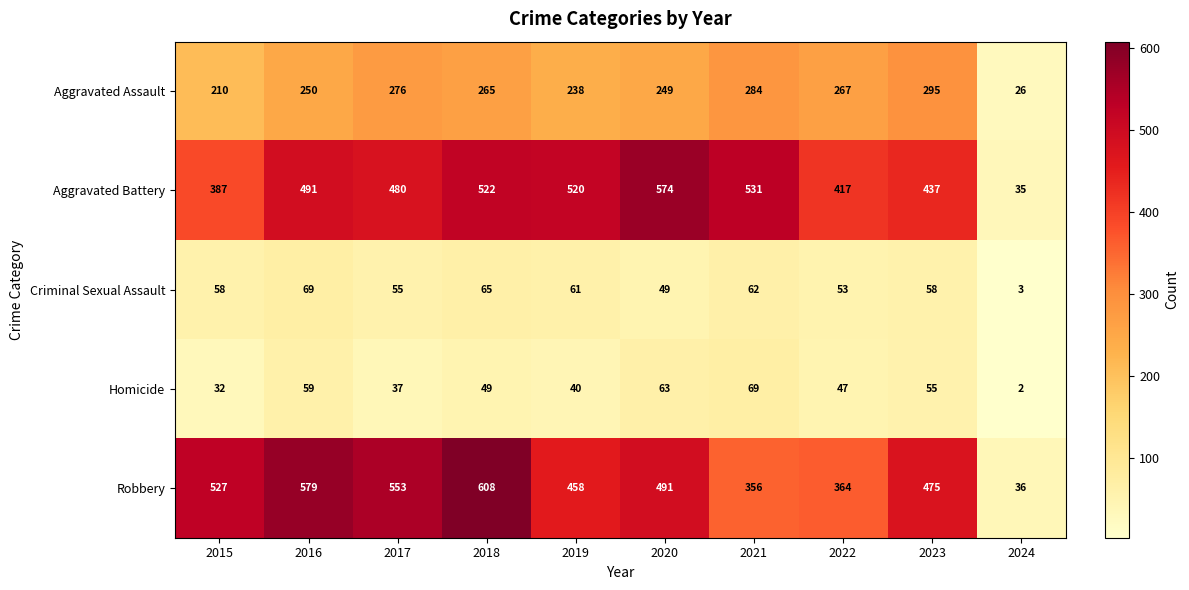

Rank the categories by Aggravated Assault value from lowest to highest.

2024, 2015, 2019, 2020, 2016, 2018, 2022, 2017, 2021, 2023